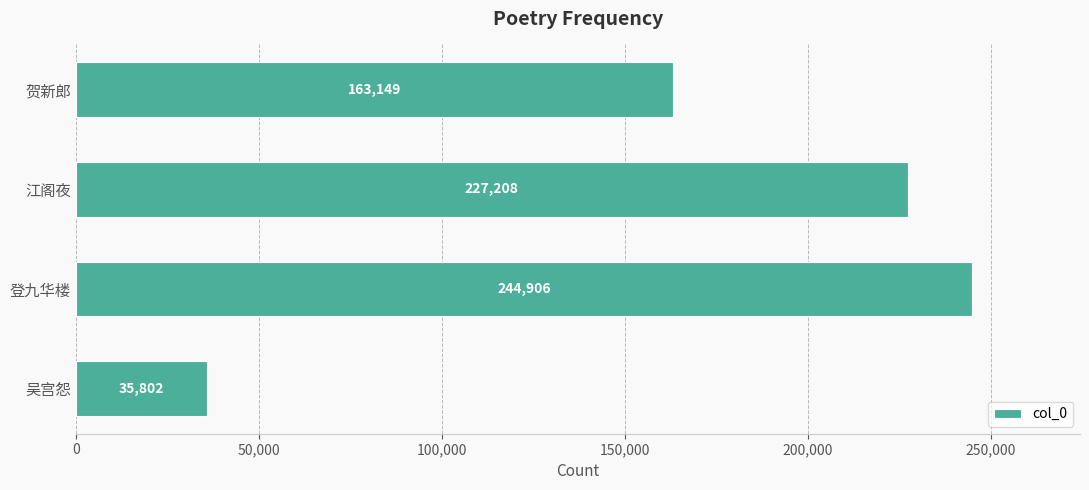

What is the difference between the second highest and second lowest values?

64059